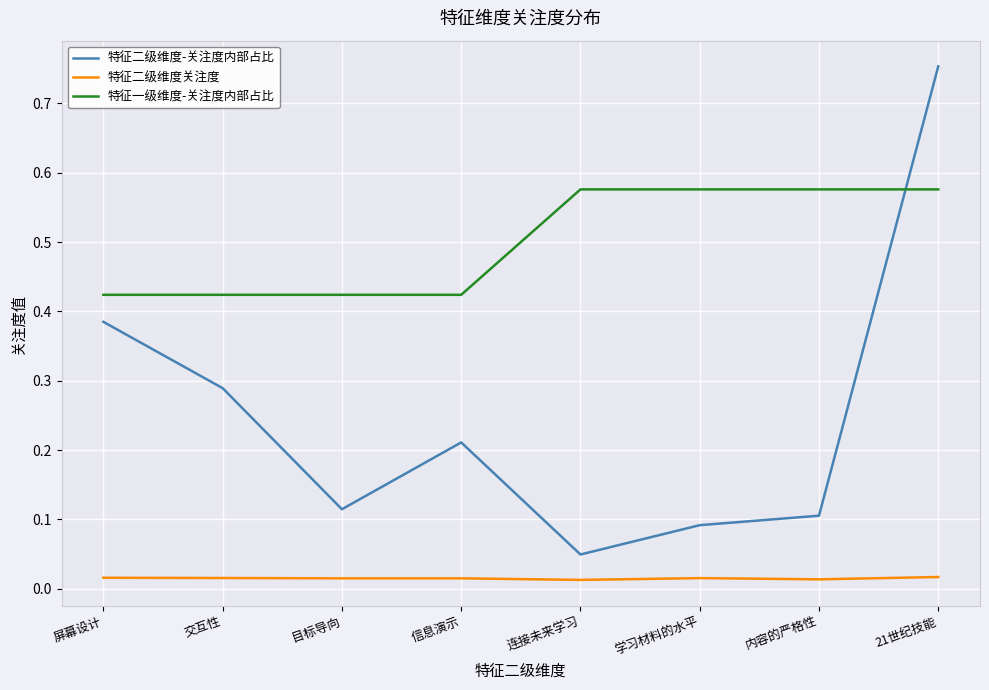

Where do 特征一级维度-关注度内部占比 and 特征二级维度-关注度内部占比 first cross each other?

内容的严格性 and 21世纪技能